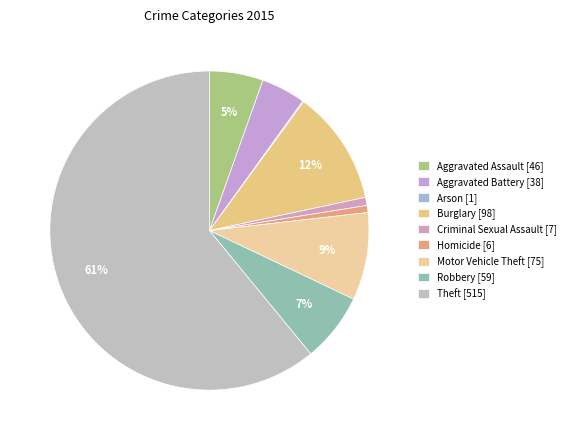

Which slice is the largest?

Theft